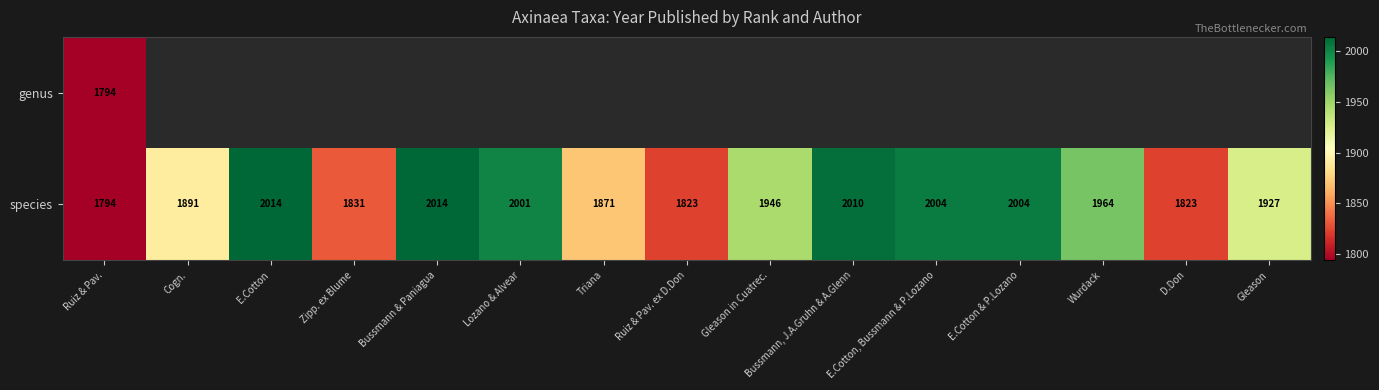

Is it true that species equals 783.1 at Wurdack?

False